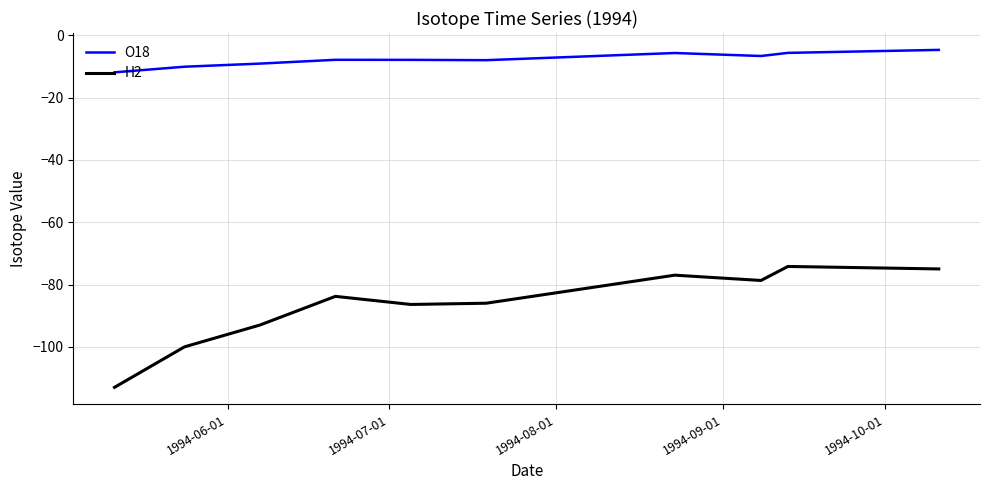

Which series has the largest range (max minus min)?

H2